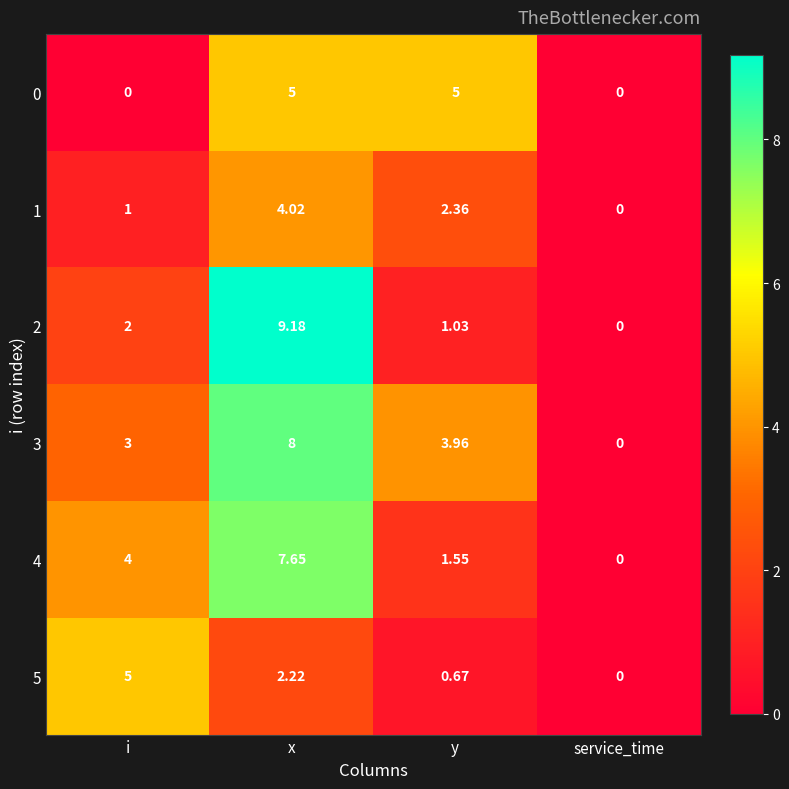

Where is 5 nearest to the value 2?

x